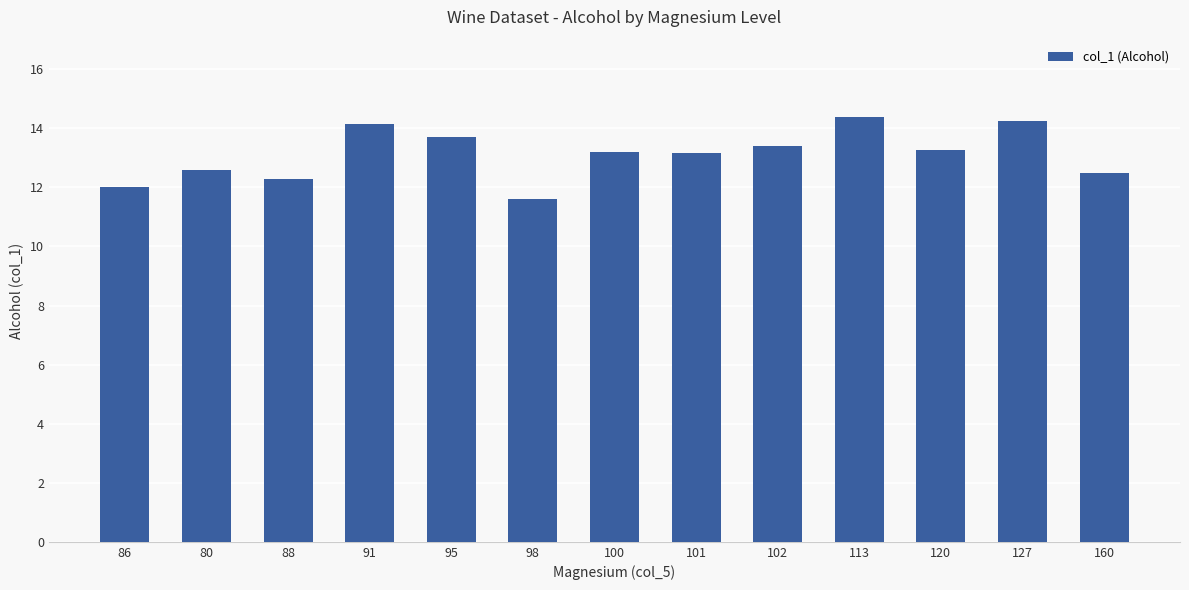

What is the sum of all values?

170.5